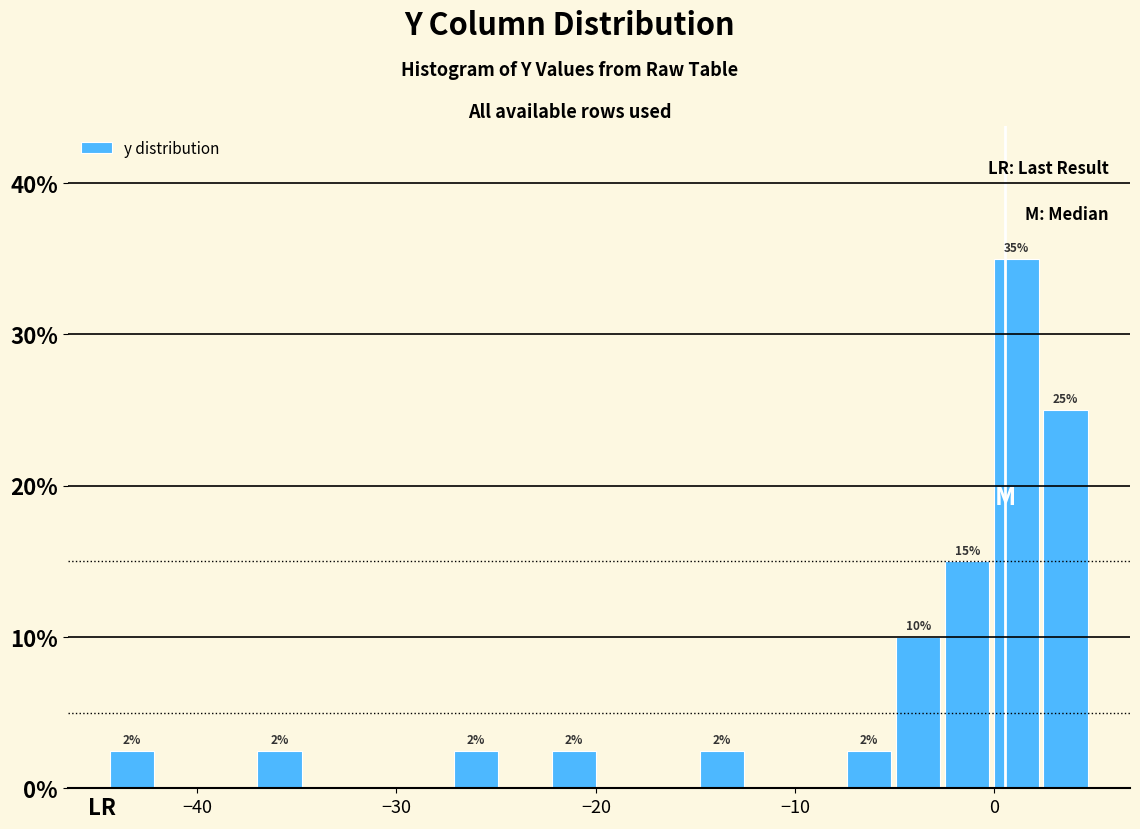

Around what value on the x-axis is the tallest bar? Give the approximate position of its centre, as read against the axis.

1